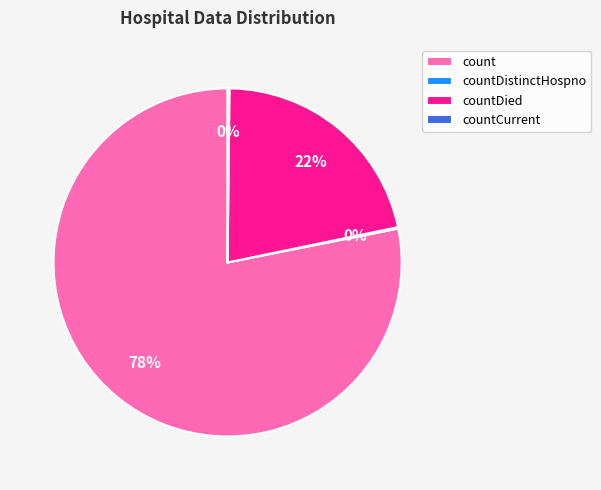

What percentage is the countDied slice, to the nearest percent?

22%